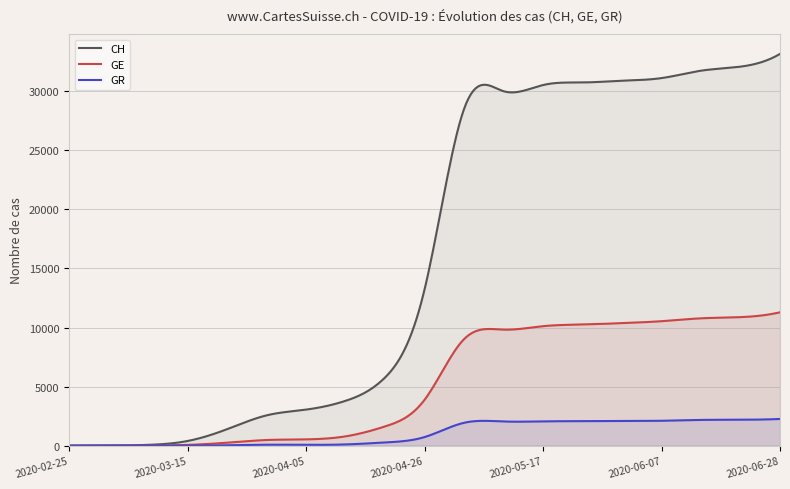

The GE series shows 9 at 2020-03-08. True or false?

True